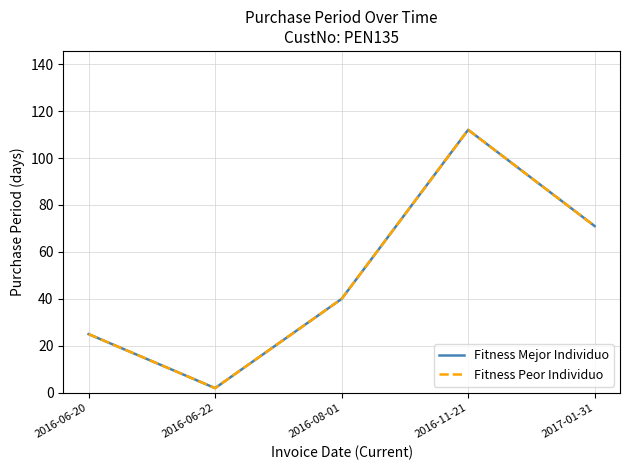

True or false: Fitness Peor Individuo and Fitness Mejor Individuo cross at least once.

False